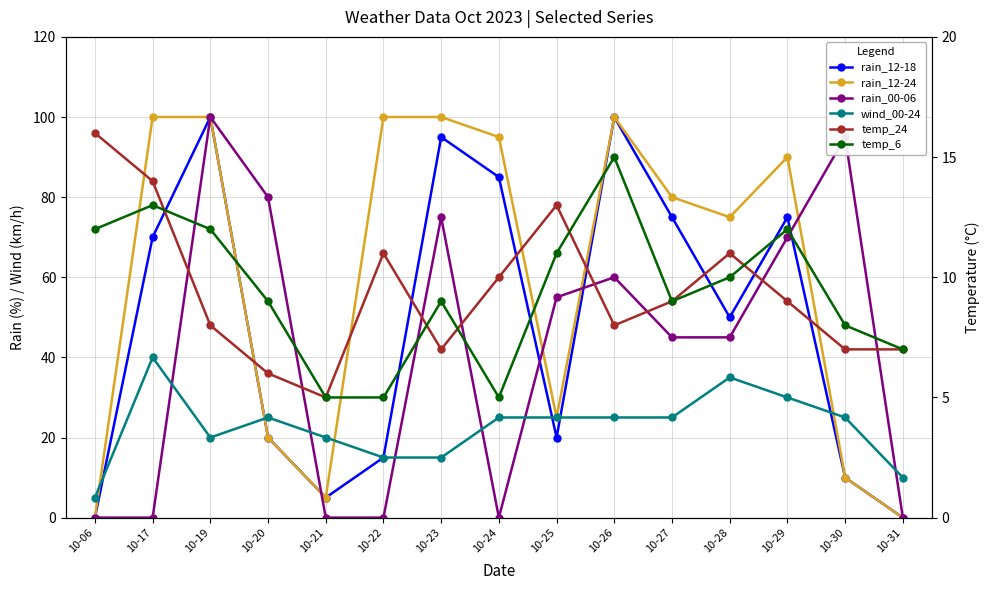

Reading right to left, list all the values displayed in this chart.

rain_12-18: 0	10	75	50	75	100	20	85	95	15	5	20	100	70	0
rain_12-24: 0	10	90	75	80	100	25	95	100	100	5	20	100	100	0
rain_00-06: 0	95	70	45	45	60	55	0	75	0	0	80	100	0	0
wind_00-24: 10	25	30	35	25	25	25	25	15	15	20	25	20	40	5
temp_24: 7	7	9	11	9	8	13	10	7	11	5	6	8	14	16
temp_6: 7	8	12	10	9	15	11	5	9	5	5	9	12	13	12